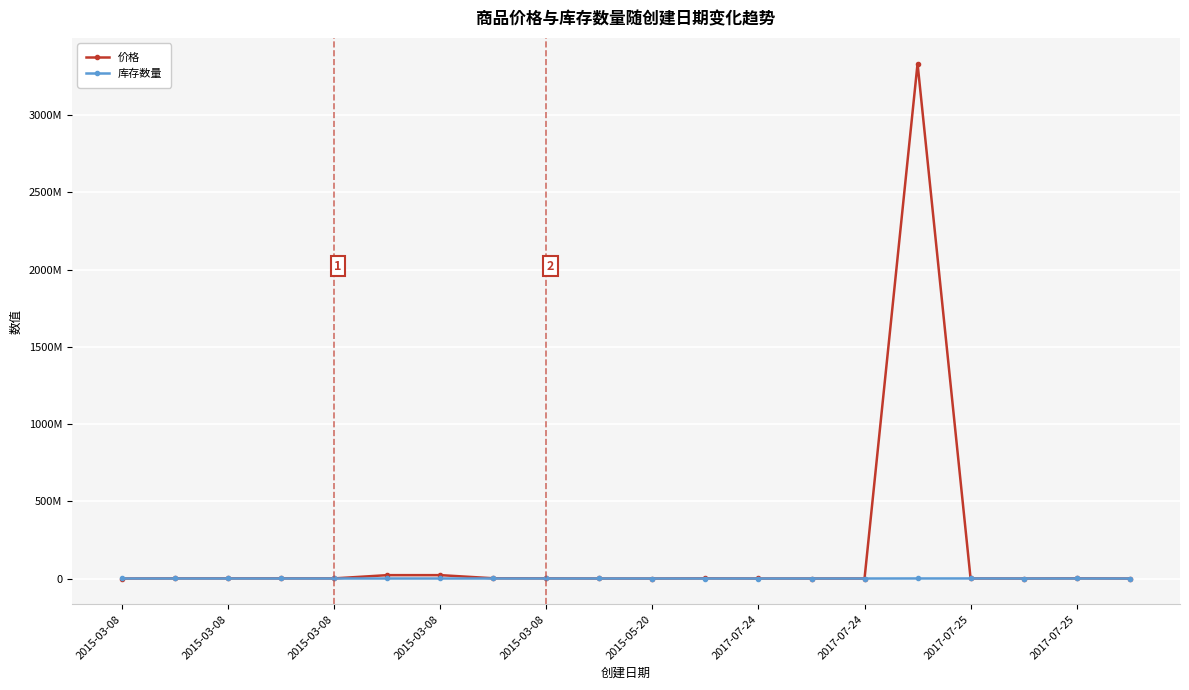

Is this an area chart (filled region under the line)?

No